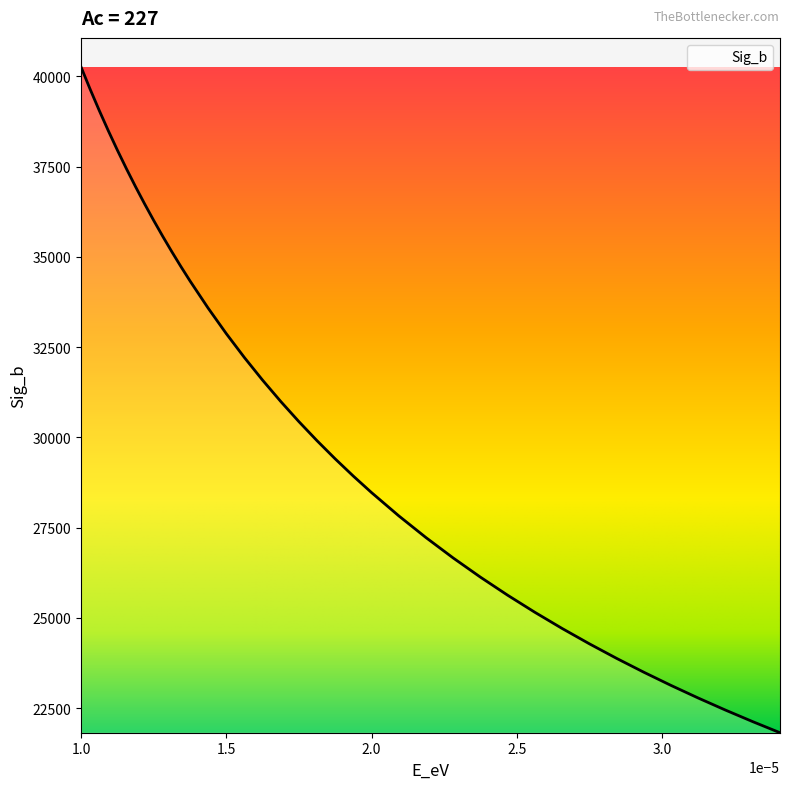

What is the smallest value displayed?

21818.5